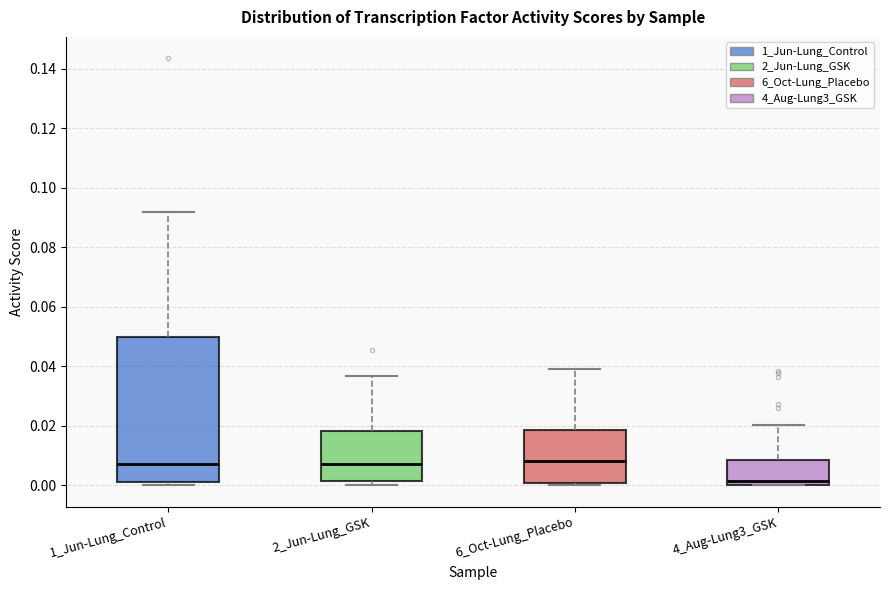

Reading left to right, transcribe this box plot: for each box, give where its median line is, the range the box spans, and where its two whiskers end, as read against the y-axis. The values are not printed on the chart, so give them approximately, as read against the axis.

1_Jun-Lung_Control: median 0.008, box 0.002 to 0.050, whiskers 0.000 to 0.092
2_Jun-Lung_GSK: median 0.008, box 0.002 to 0.018, whiskers 0.000 to 0.036
6_Oct-Lung_Placebo: median 0.008, box 0.000 to 0.018, whiskers 0.000 (just below the box's lower edge) to 0.038
4_Aug-Lung3_GSK: median 0.002, box 0.000 to 0.008, whiskers 0.000 to 0.020